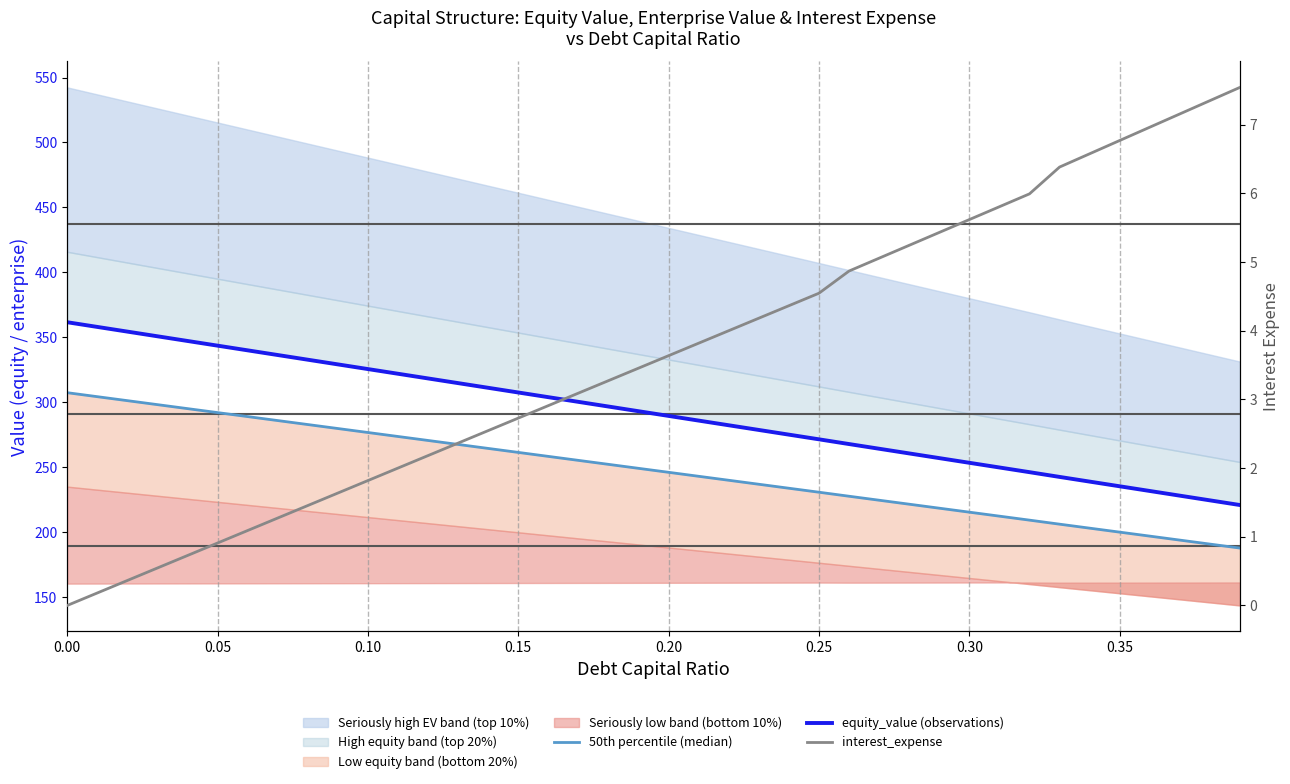

Is it true that interest_expense equals 7.7 at 27?

False